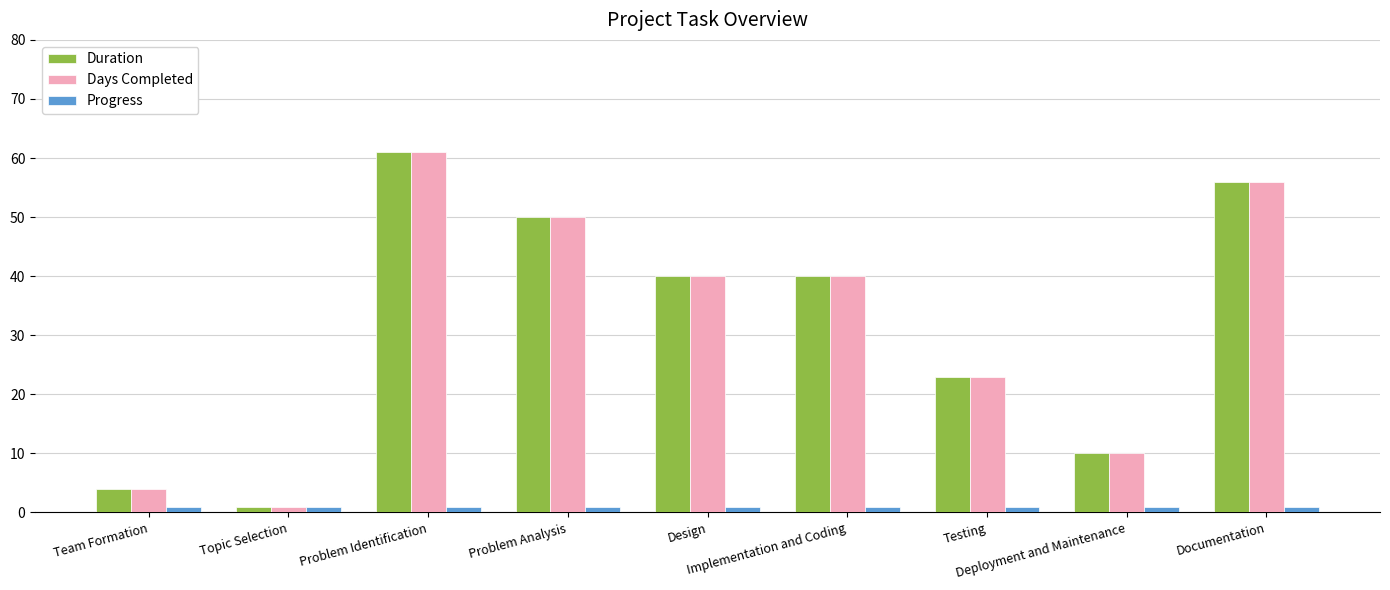

The Progress series shows 1 at Design. True or false?

True